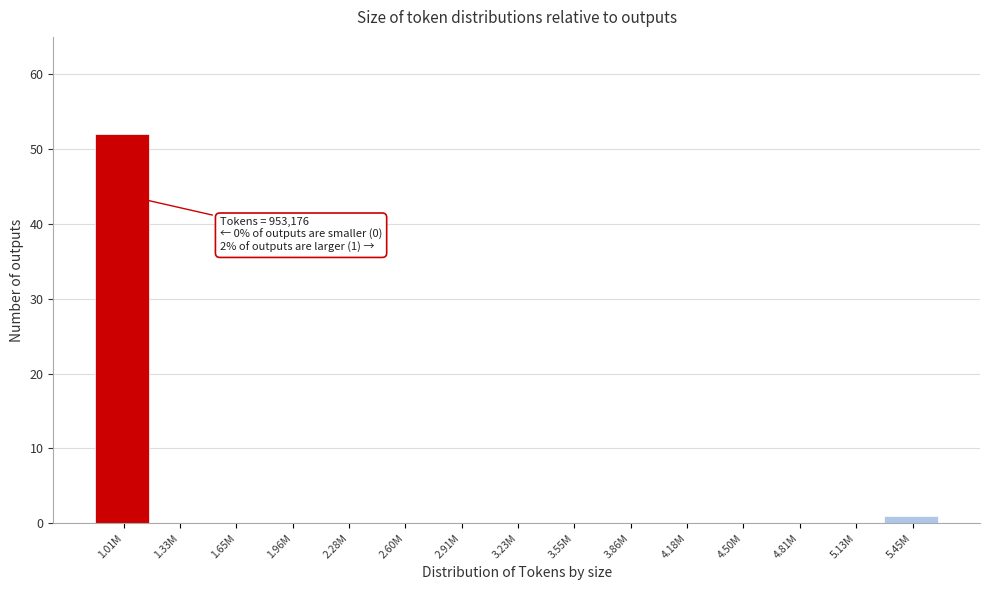

Reading left to right, transcribe all the data shown in this chart.

1.01M=52	1.33M=0	1.65M=0	1.96M=0	2.28M=0	2.60M=0	2.91M=0	3.23M=0	3.55M=0	3.86M=0	4.18M=0	4.50M=0	4.81M=0	5.13M=0	5.45M=1